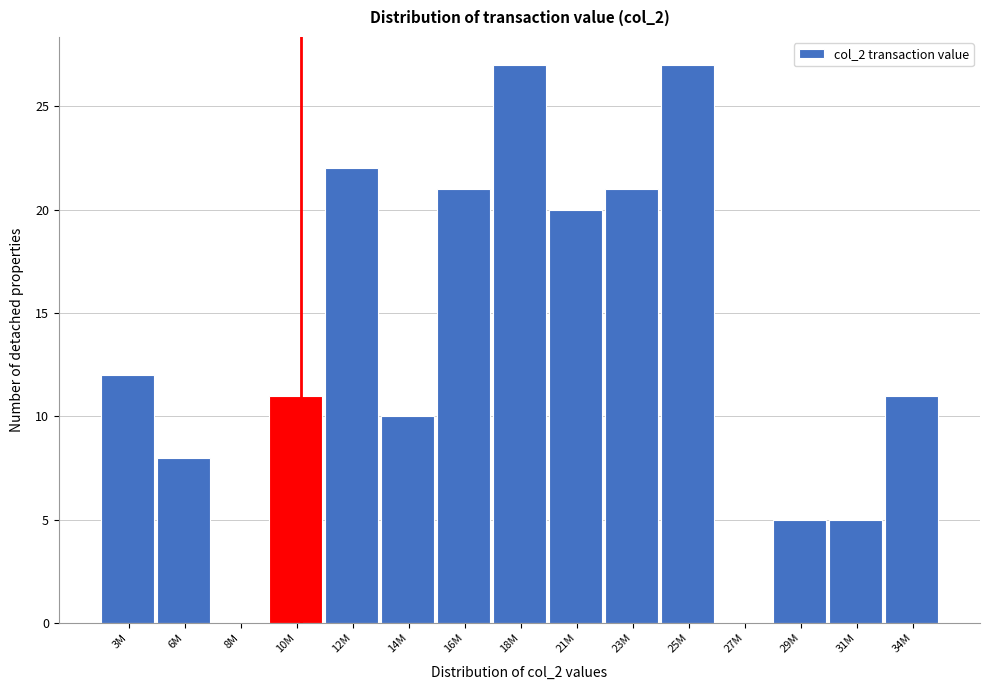

Reading left to right, transcribe all the data shown in this chart.

3M=12	6M=8	8M=0	10M=11	12M=22	14M=10	16M=21	18M=27	21M=20	23M=21	25M=27	27M=0	29M=5	31M=5	34M=11